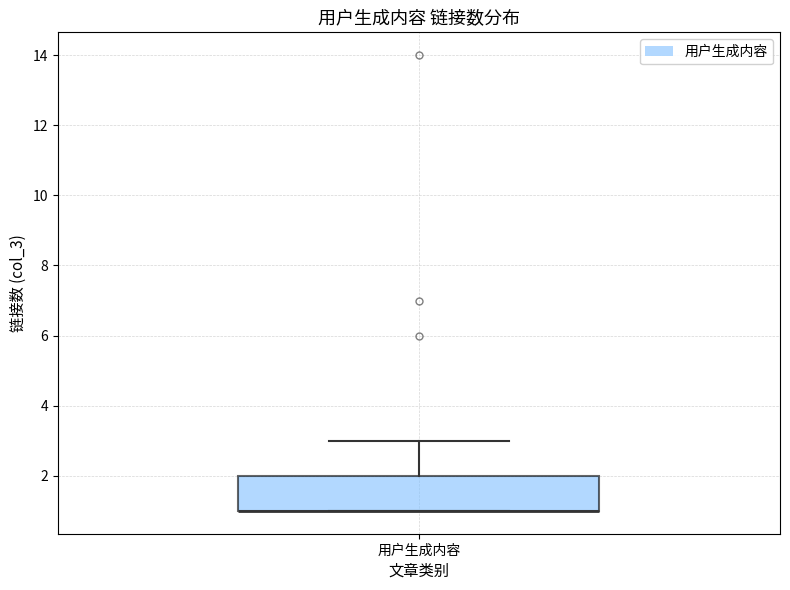

Where does the upper whisker of the box for 用户生成内容 end on the y-axis? The values are not printed on the chart, so give them approximately, as read against the axis.

3